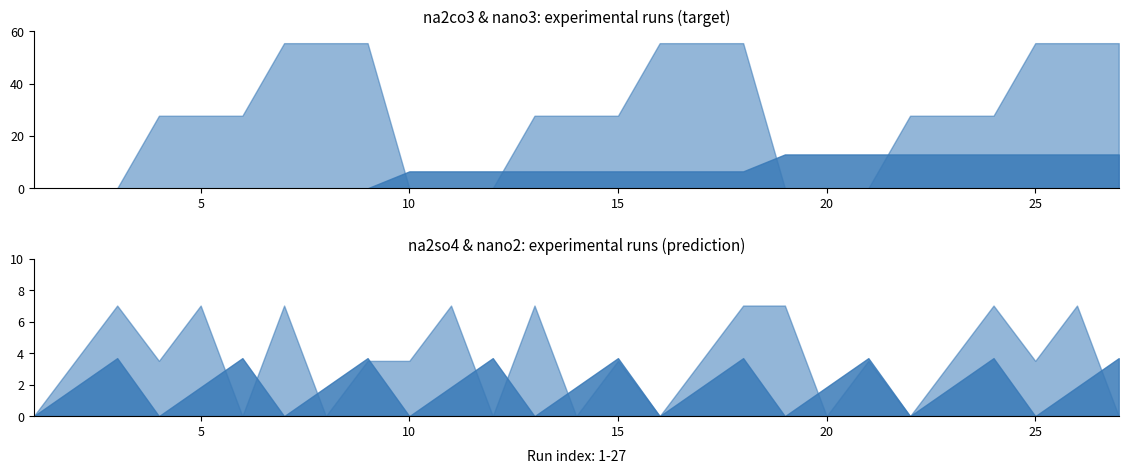

How many lines are shown in the chart?

4